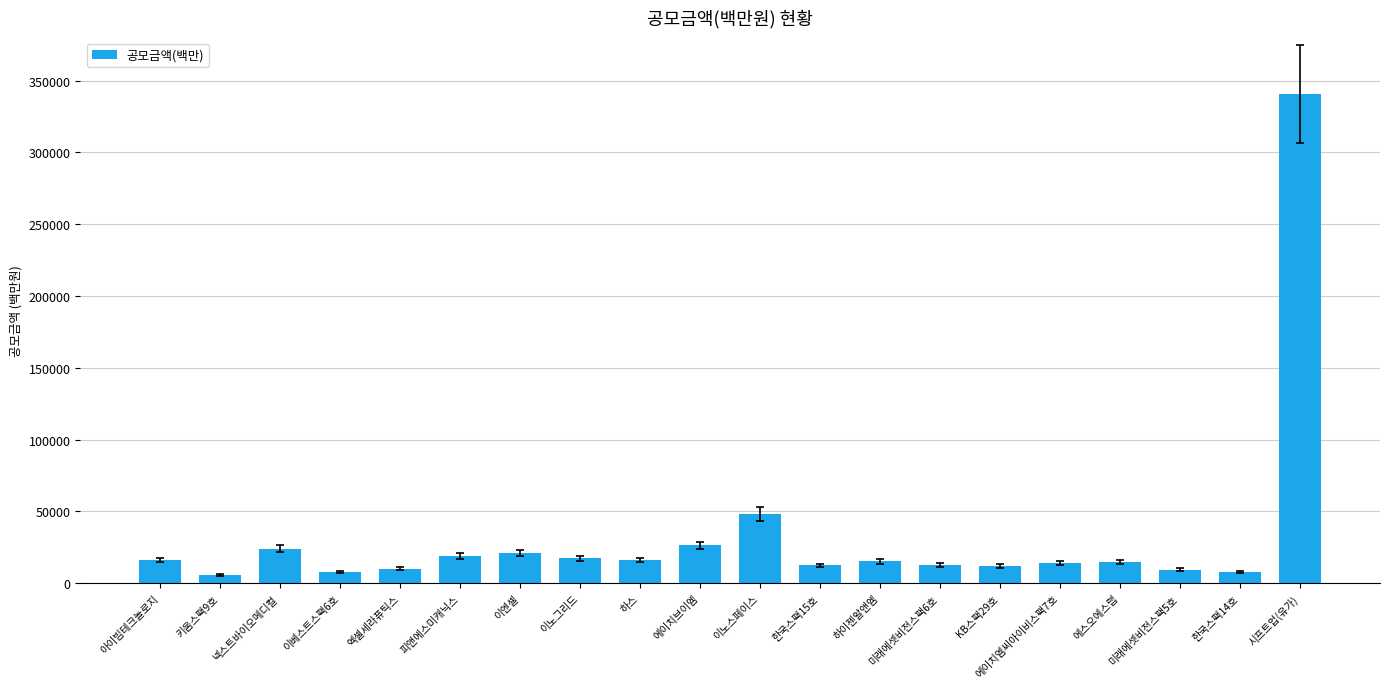

The chart shows a value of 16290 at 하스. True or false?

True